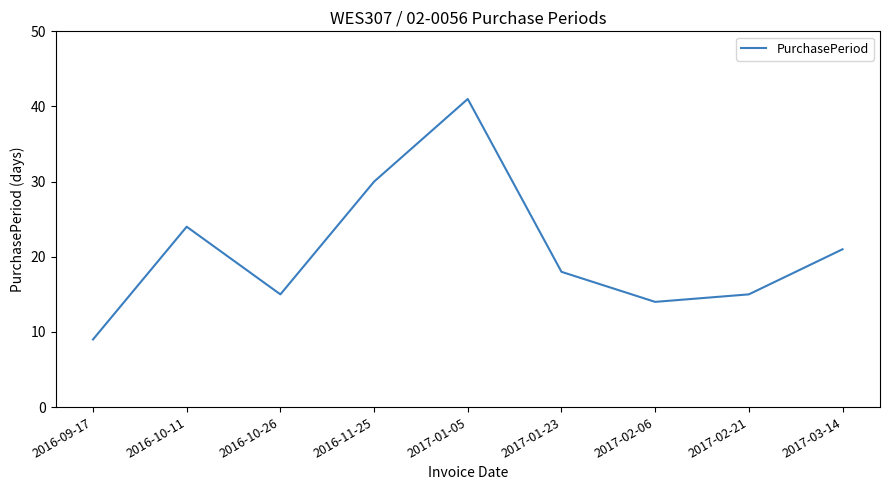

What is the difference between the maximum and second lowest values?

27